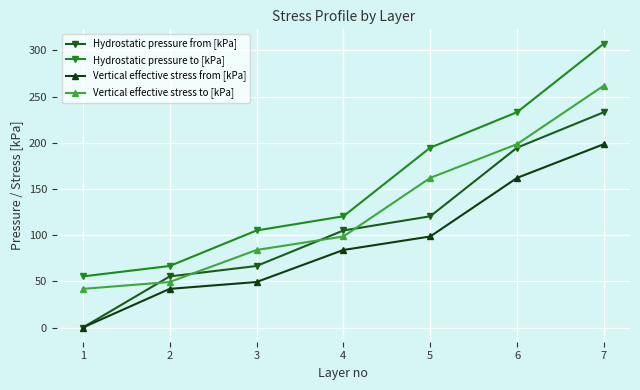

True or false: Hydrostatic pressure from [kPa] and Hydrostatic pressure to [kPa] intersect in this chart.

False